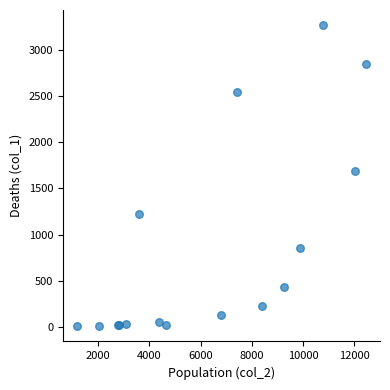

What Y value in the scatter plot is closest to 1638?

1690